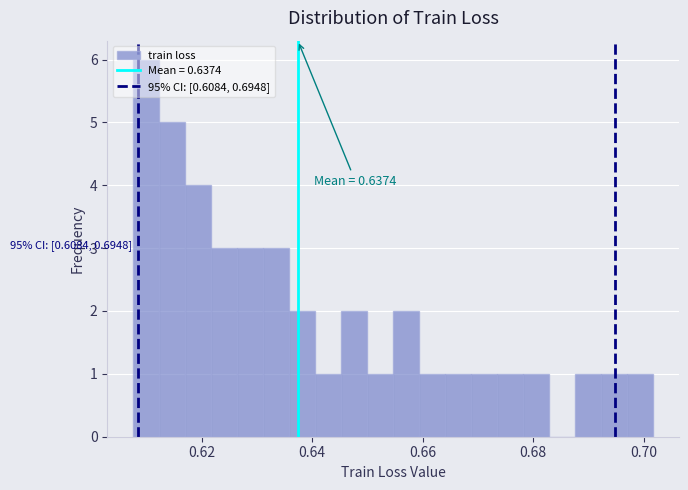

Read against the x-axis, roughly where is the centre of the tallest bar?

0.610